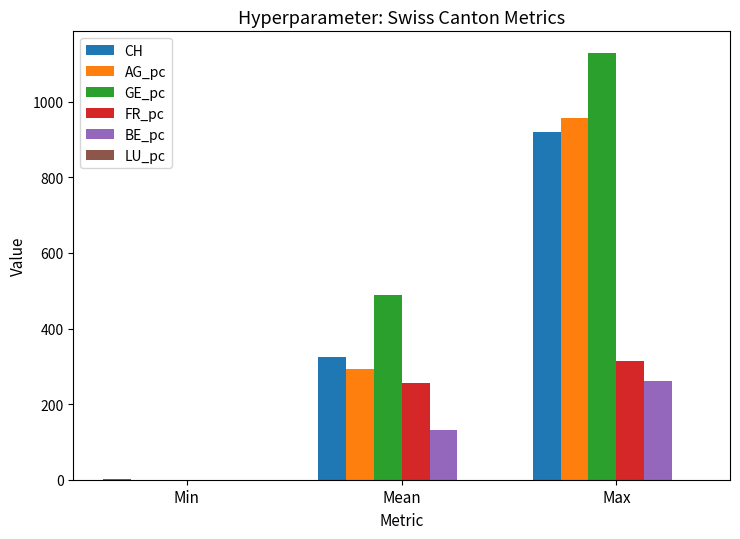

Count the FR_pc values in the range 0 to 314.

3